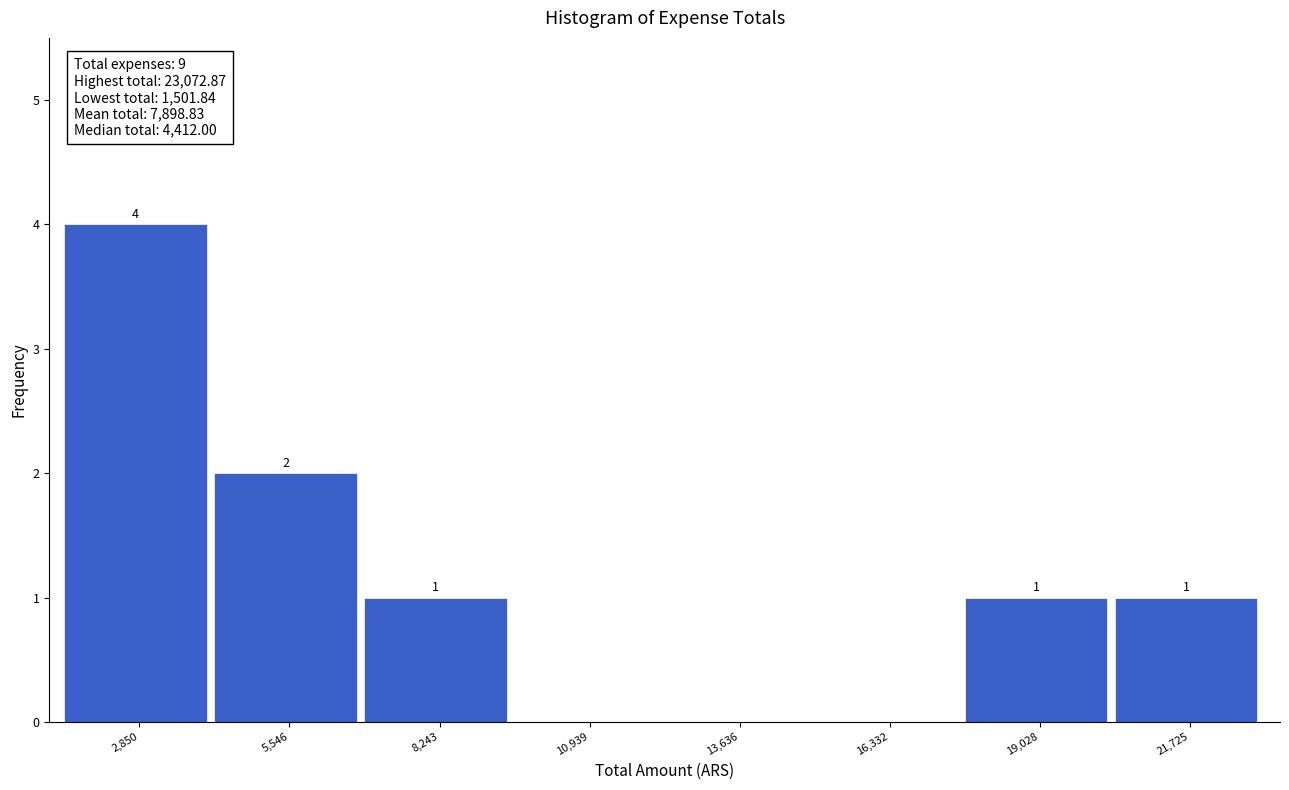

Which range on the x-axis has the tallest bar?

1500 to 4000